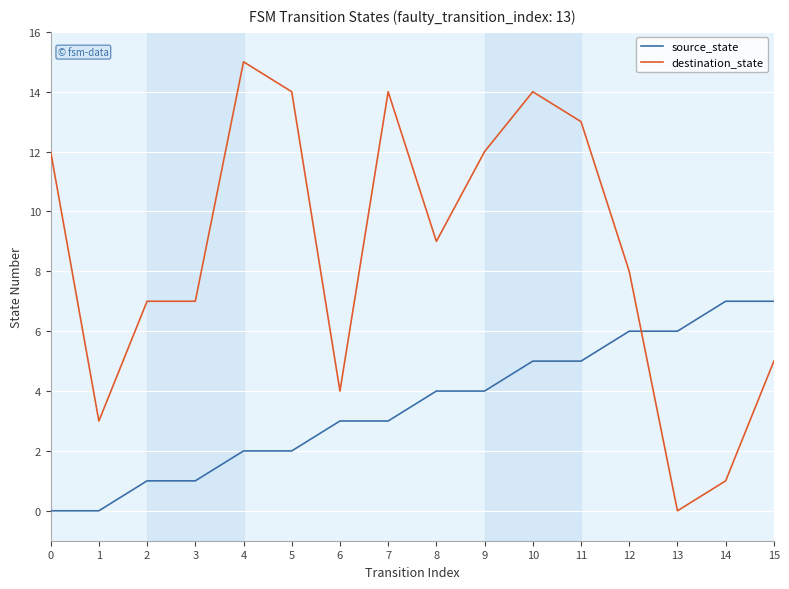

Does the chart display data point markers on the line(s)?

No